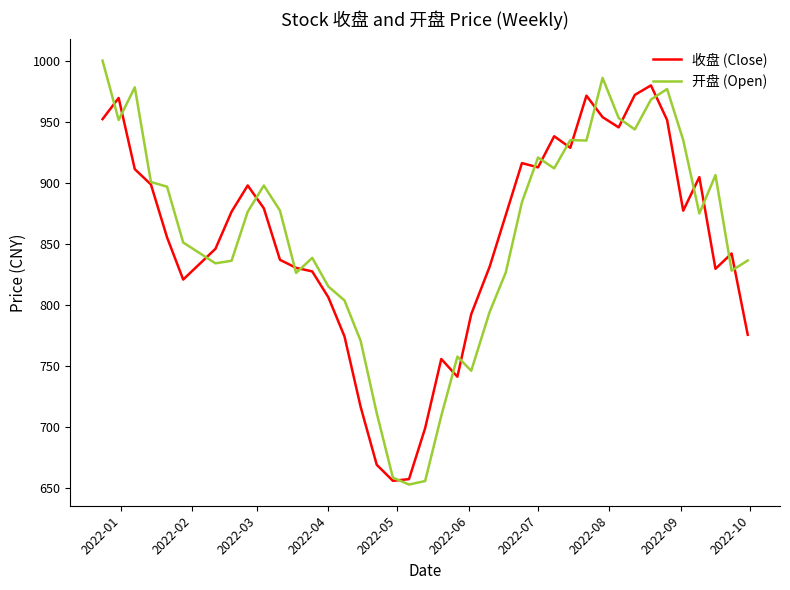

What is the minimum value for 开盘 (Open)?

652.7